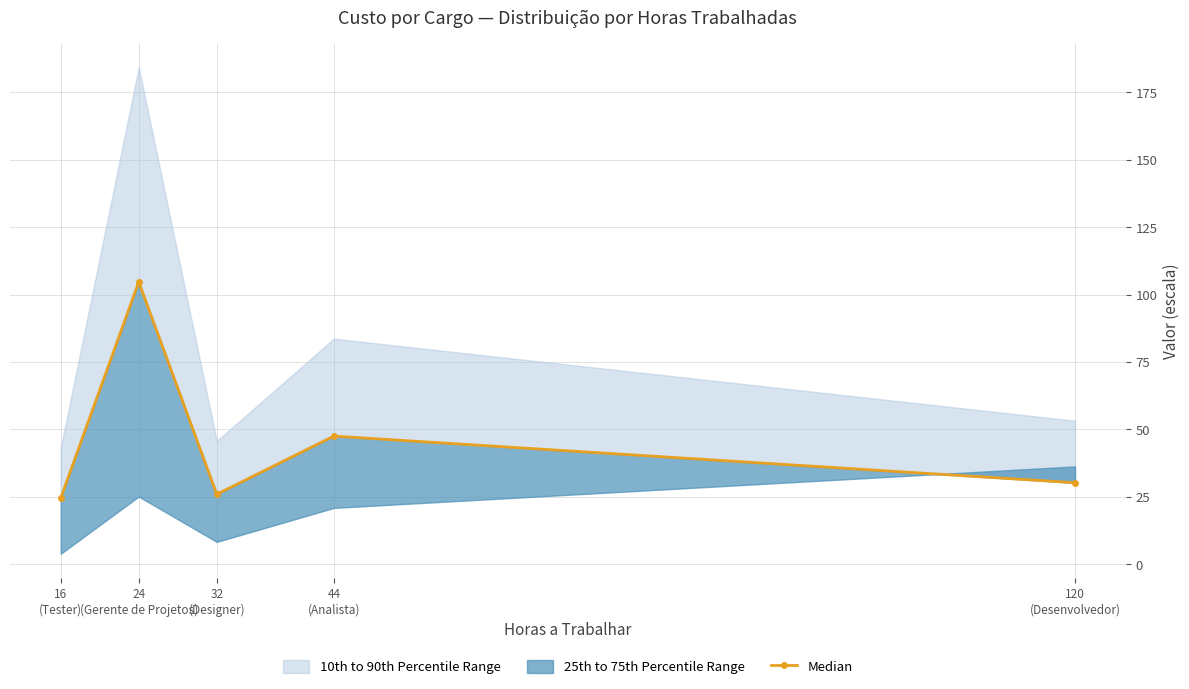

Rank the categories by value from highest to lowest.

24
(Gerente de Projetos), 44
(Analista), 120
(Desenvolvedor), 32
(Designer), 16
(Tester)